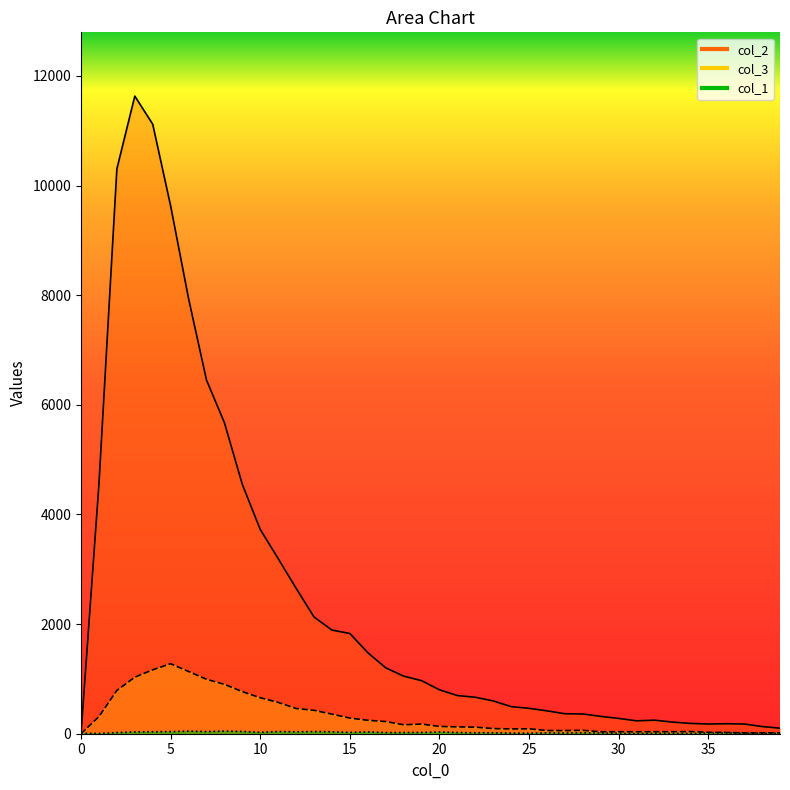

At which label does col_1 first exceed 21?

15